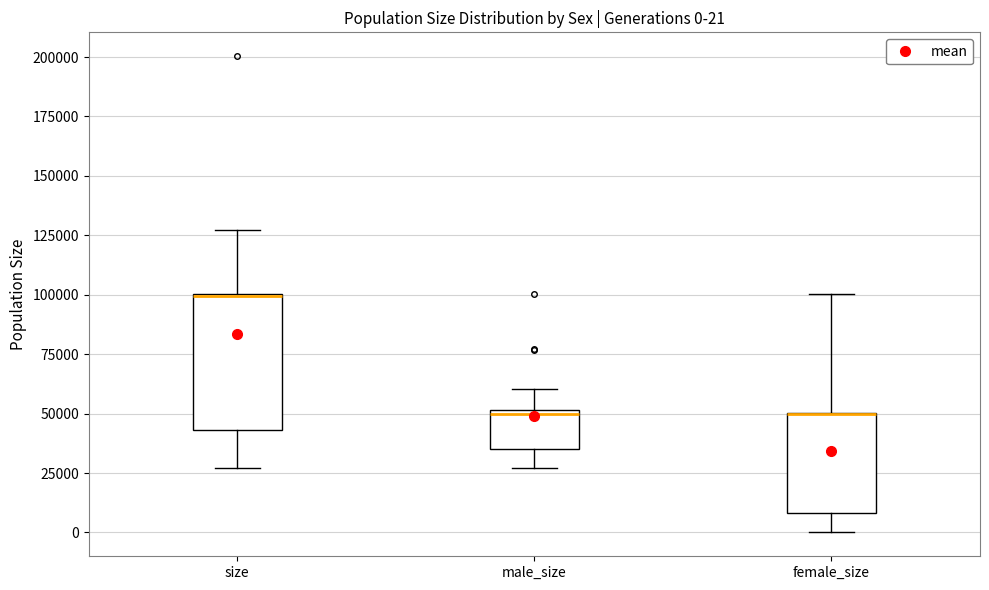

Comparing the boxes themselves (not the whiskers), which one is the tallest?

size